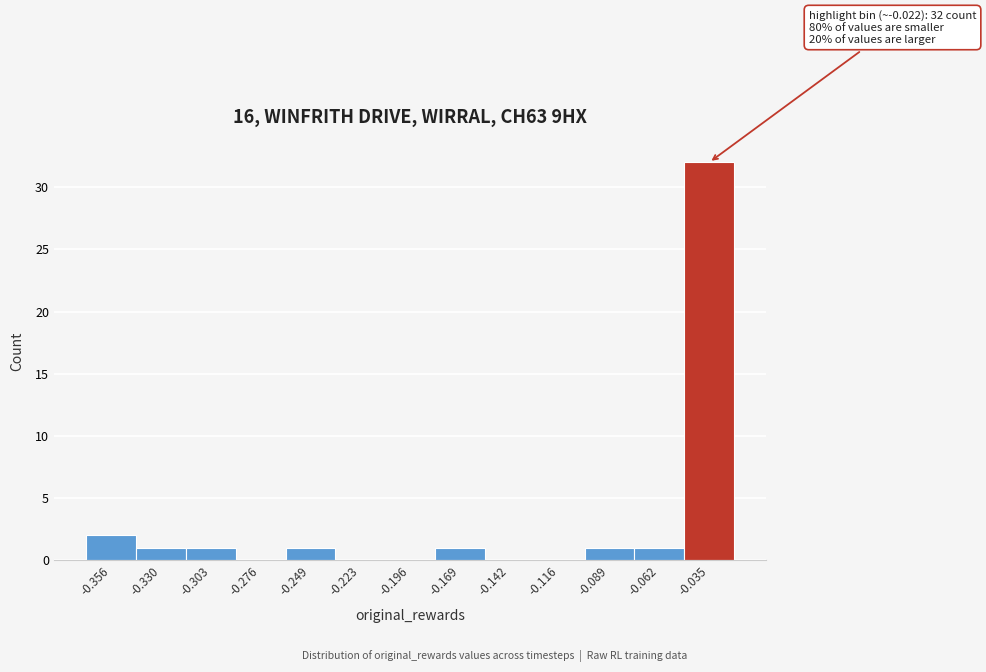

Over which range of the x-axis is the bar tallest?

-0.050 to -0.020